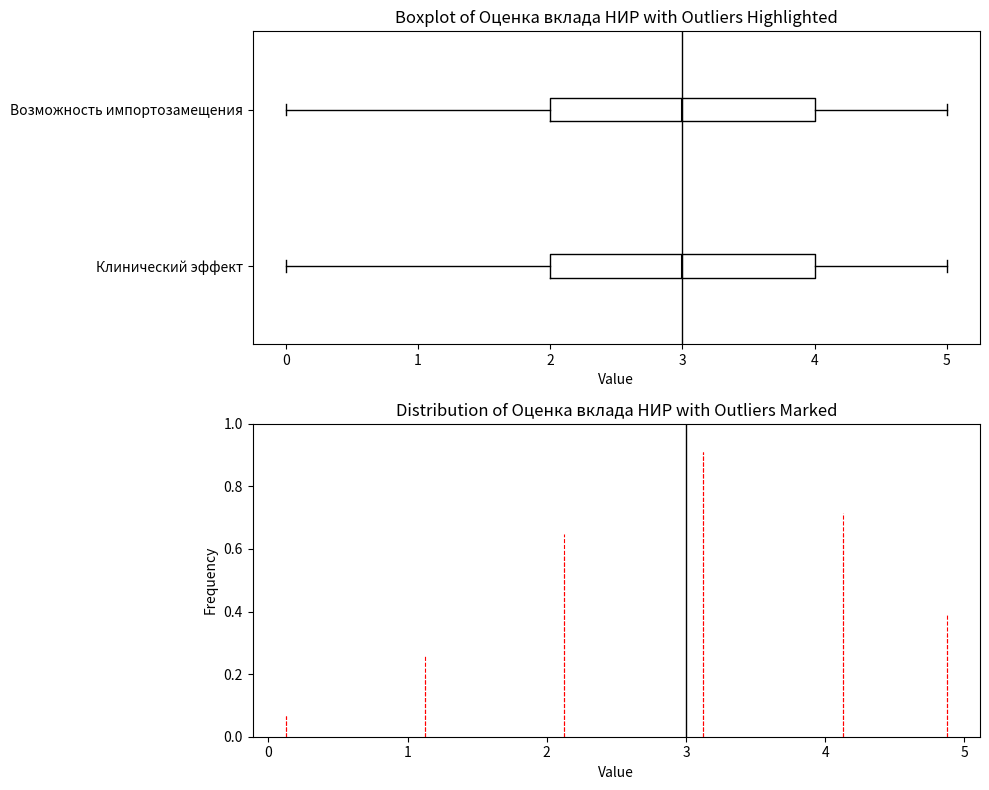

Reading bottom to top, read every box against the x-axis: the position of its median line, the range the box covers, and the ends of its whiskers. The values are not printed on the chart, so give them approximately, as read against the axis.

Клинический эффект: median 3, box 2 to 4, whiskers 0 to 5
Возможность импортозамещения: median 3, box 2 to 4, whiskers 0 to 5